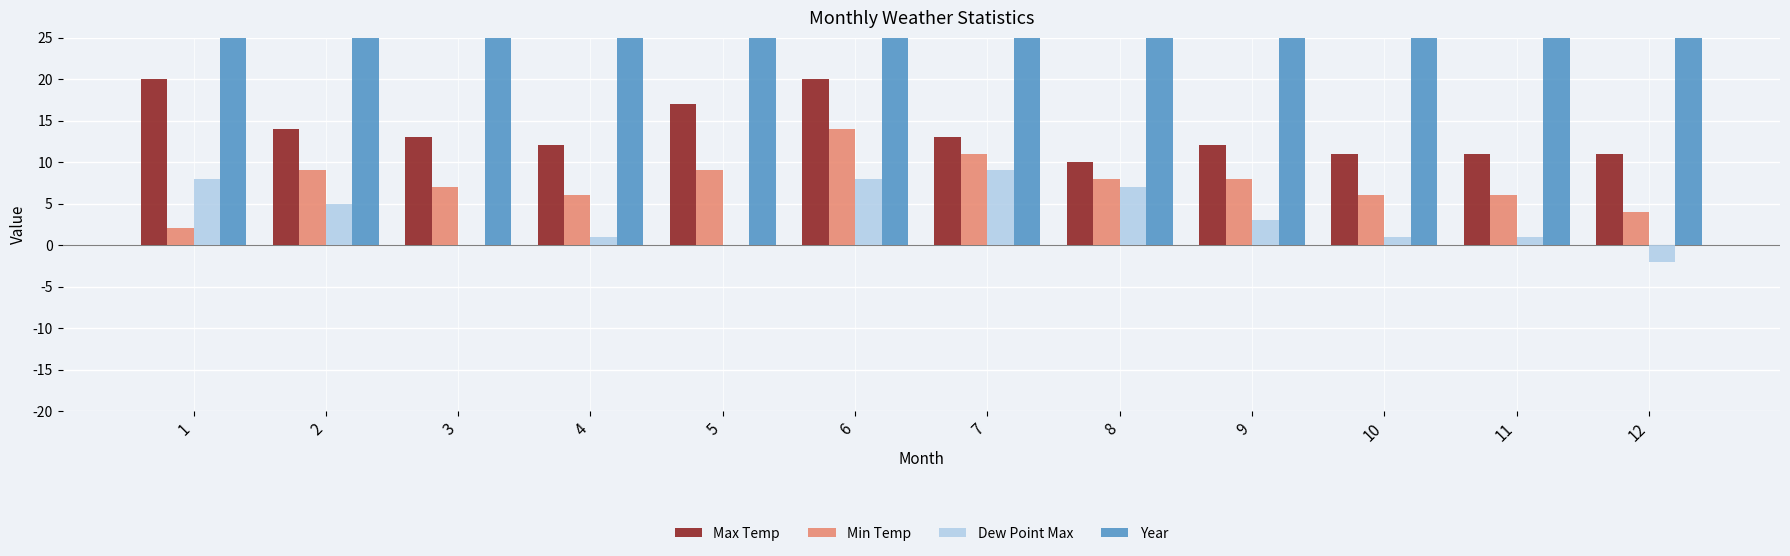

The Year series shows 95 at 3. True or false?

True